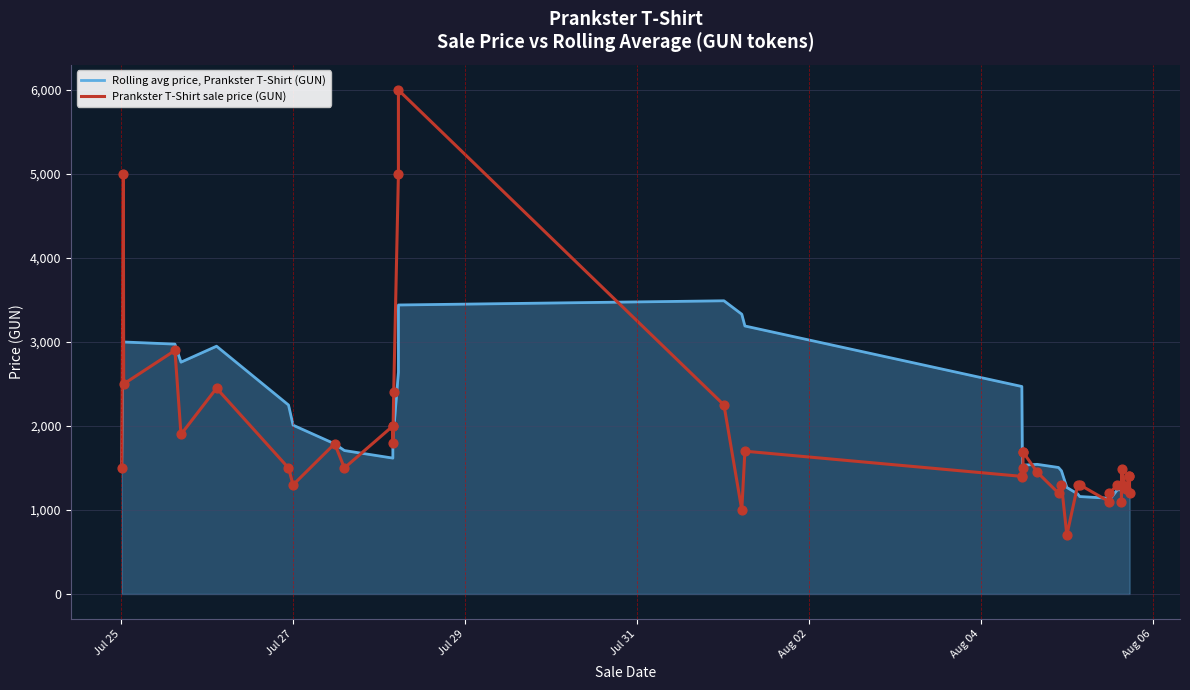

Which series contains the highest Y value?

Prankster T-Shirt sale price (GUN)